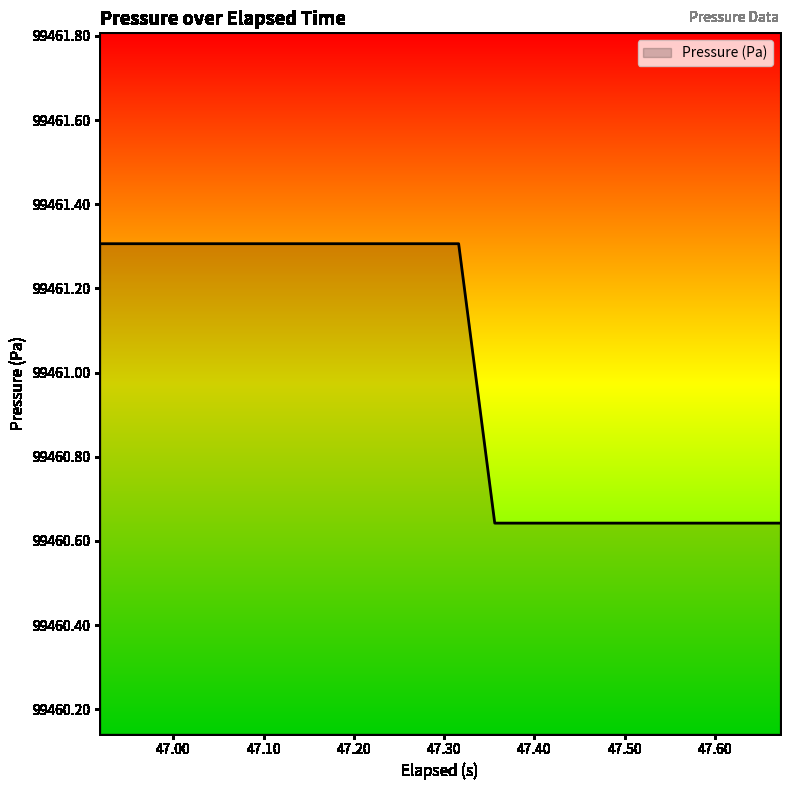

Does the chart have visible grid lines?

No